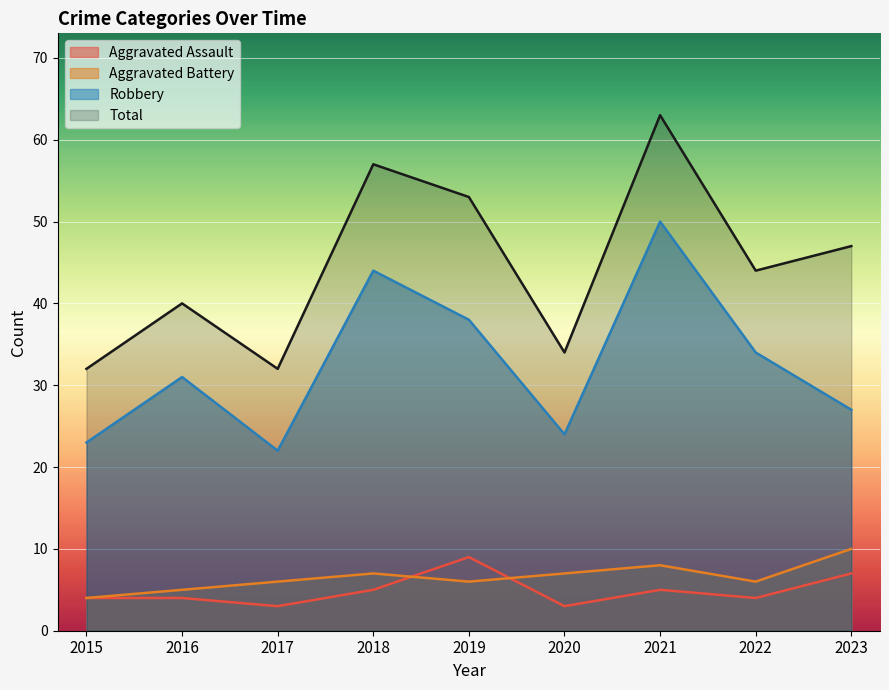

What is the value of the Robbery point at the 5th from the left?

38